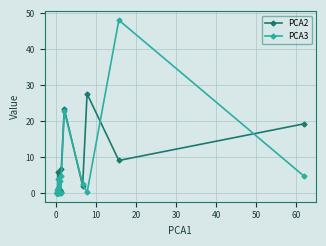

True or false: PCA3 has more than 1 points higher than both neighbors.

True